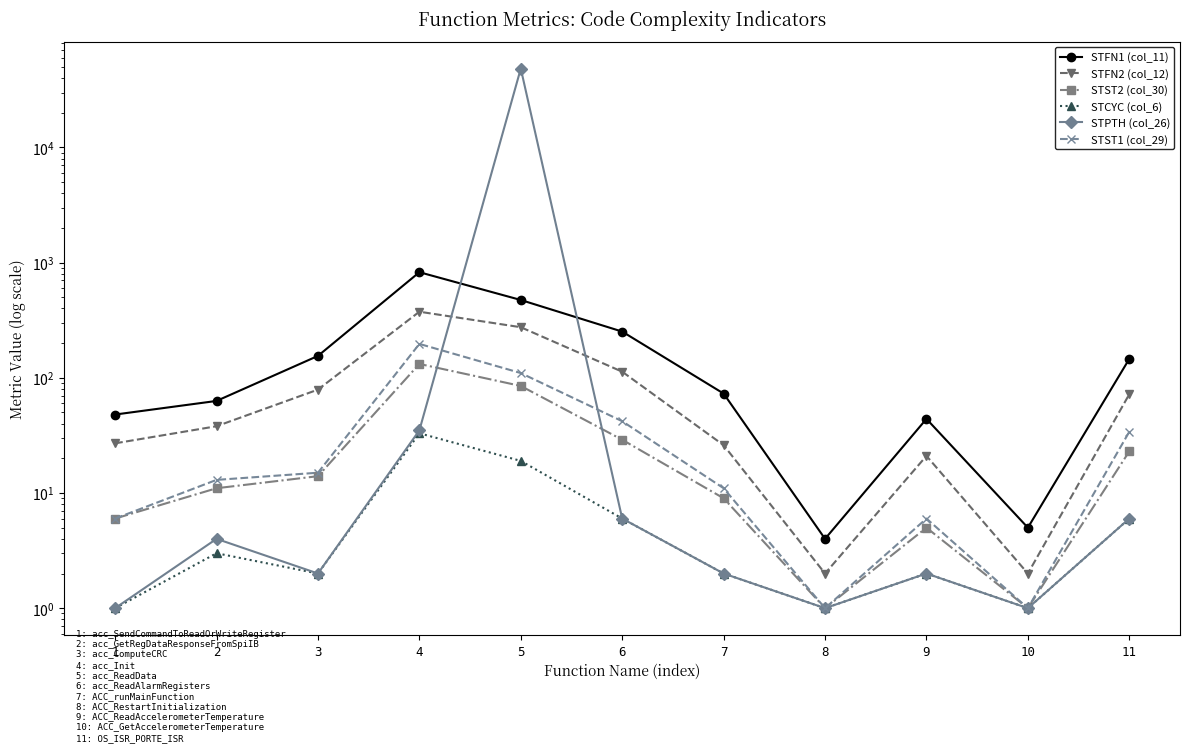

Which category has the highest value in the STPTH (col_26) series?

5